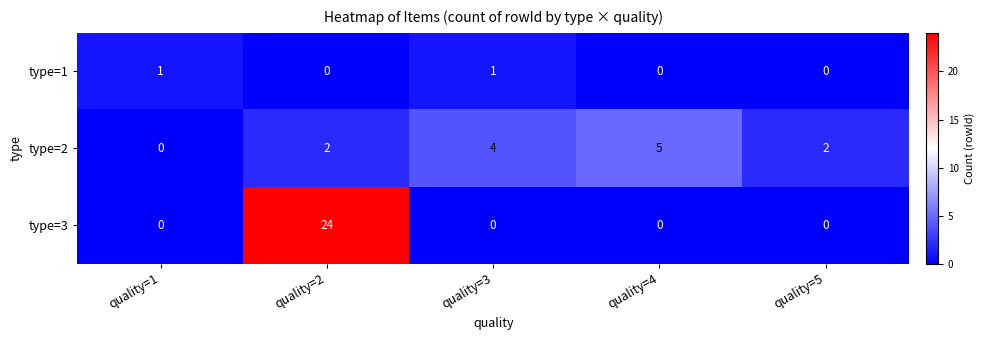

How many data points does each series have?

5